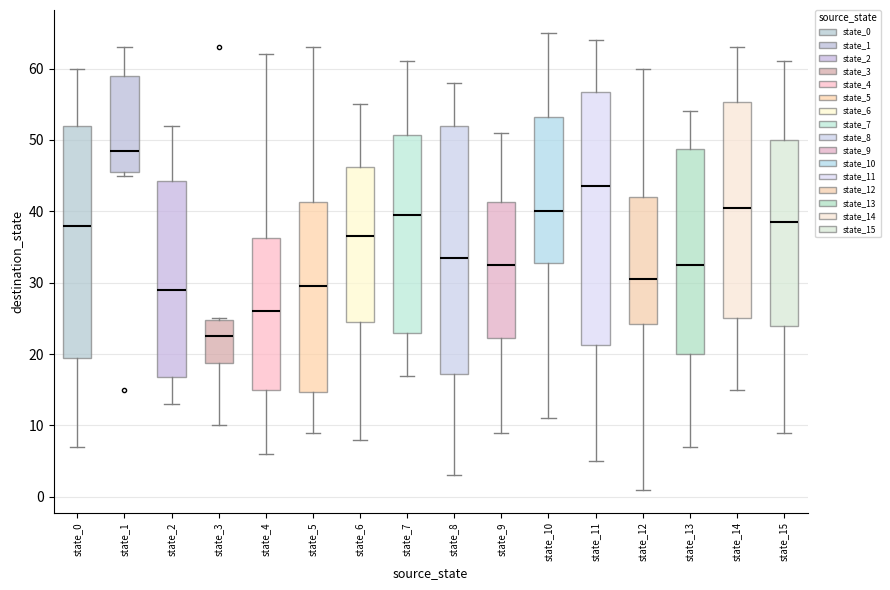

Which box has the lowest median line?

state_3